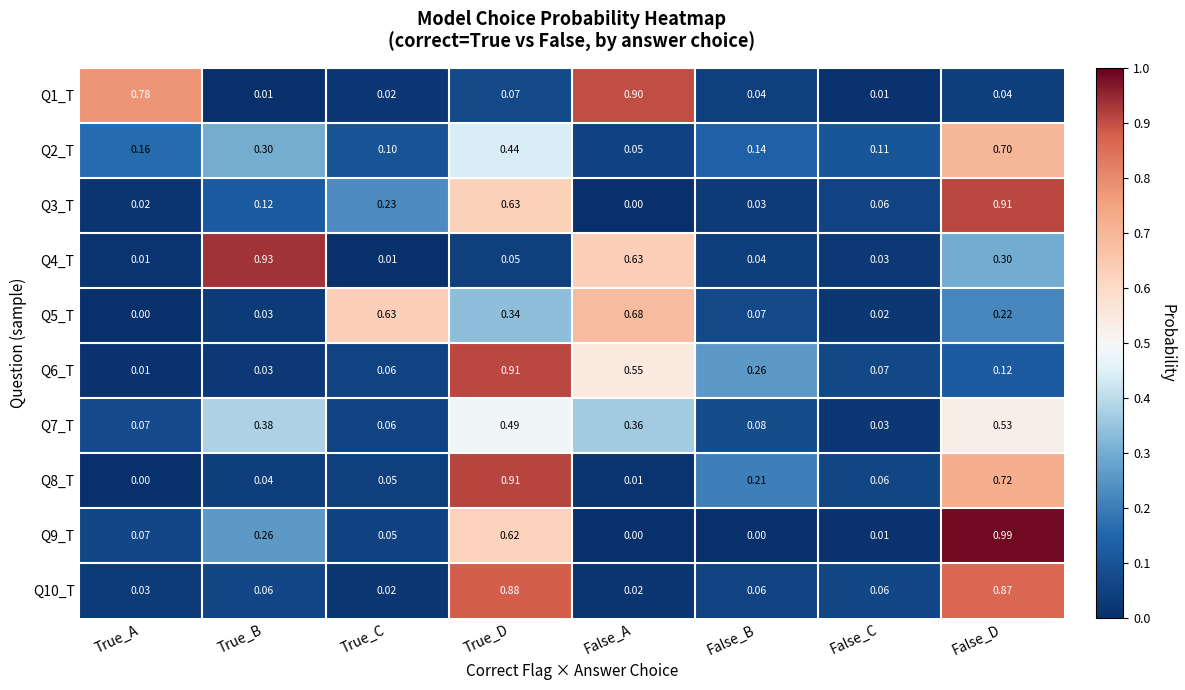

At which label does Q3_T reach its minimum?

False_A